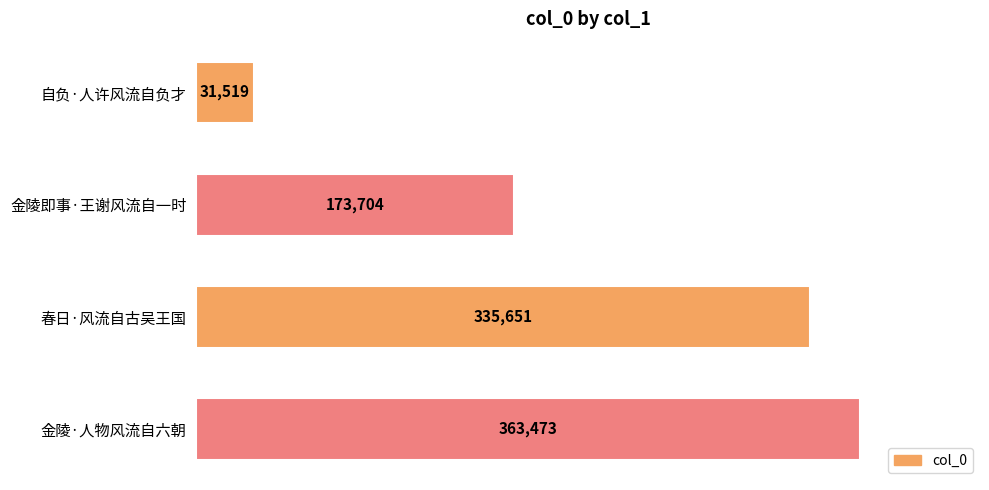

Reading top to bottom, what are all the values shown in this chart?

自负·人许风流自负才=31519	金陵即事·王谢风流自一时=173704	春日·风流自古吴王国=335651	金陵·人物风流自六朝=363473